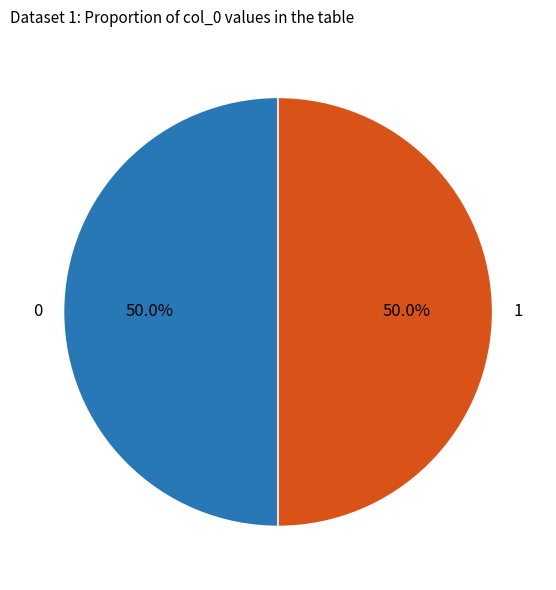

Approximately how many times larger is the value at 1 compared to 0?

1.0